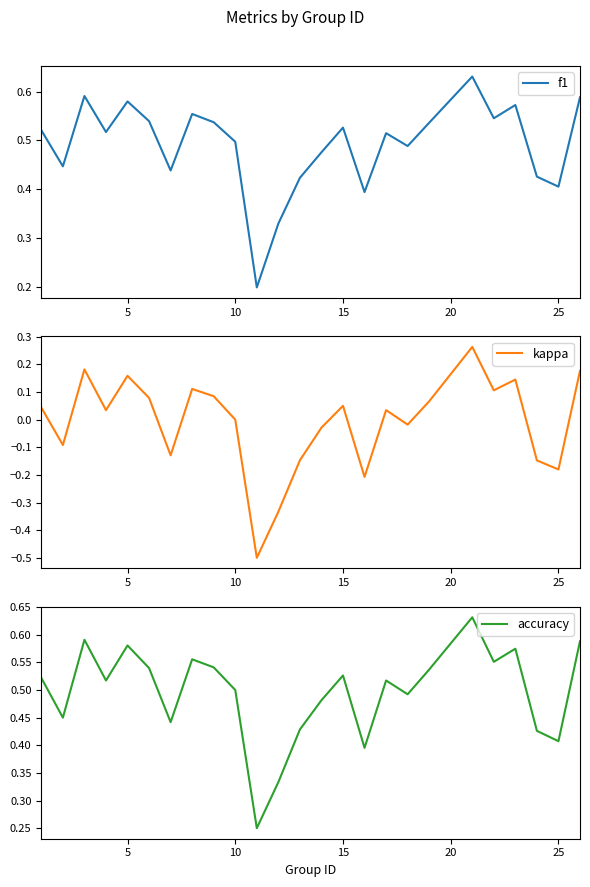

At 25, list the series in order from largest to smallest.

accuracy, f1, kappa